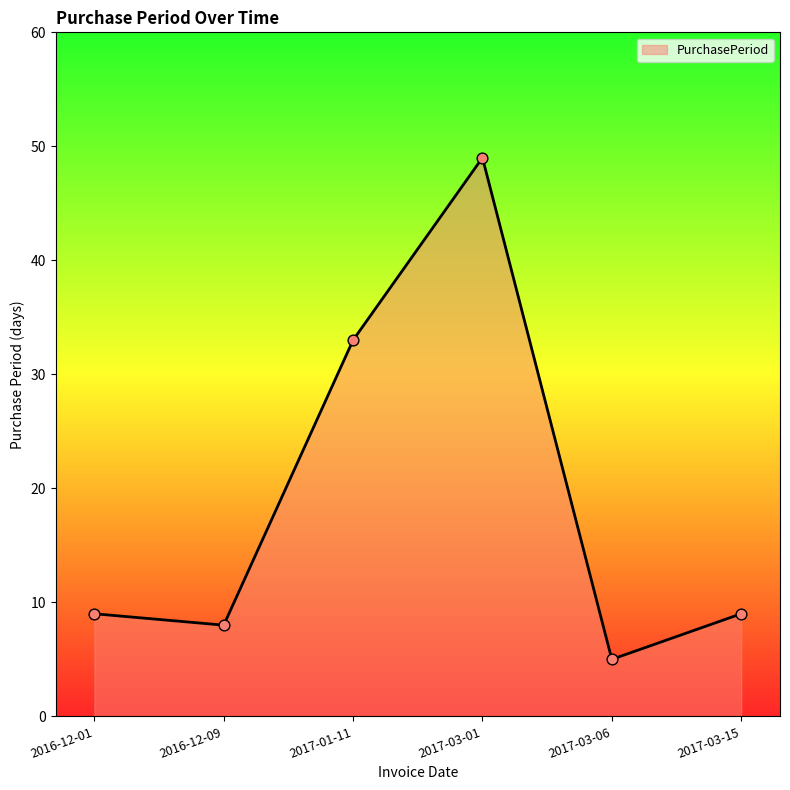

What is the change in value from 2017-03-01 to 2017-03-15?

-40